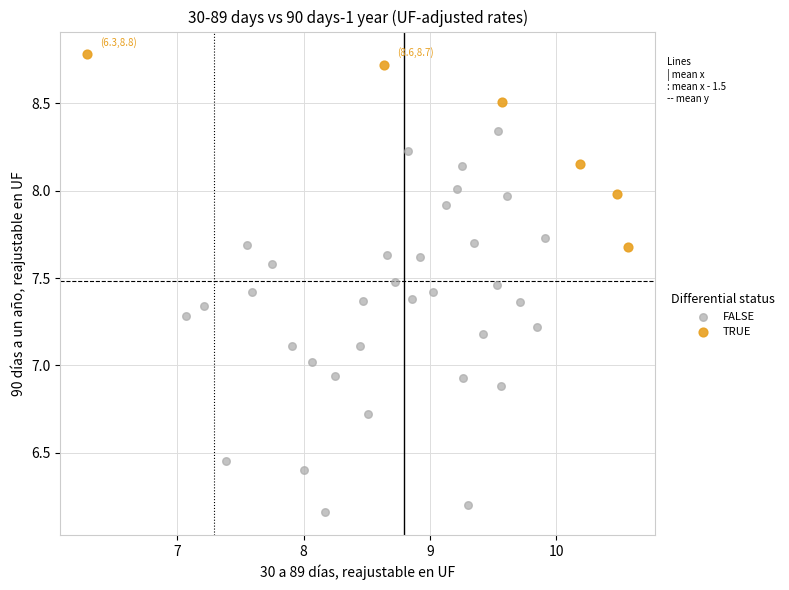

Which series contains the lowest Y value?

FALSE